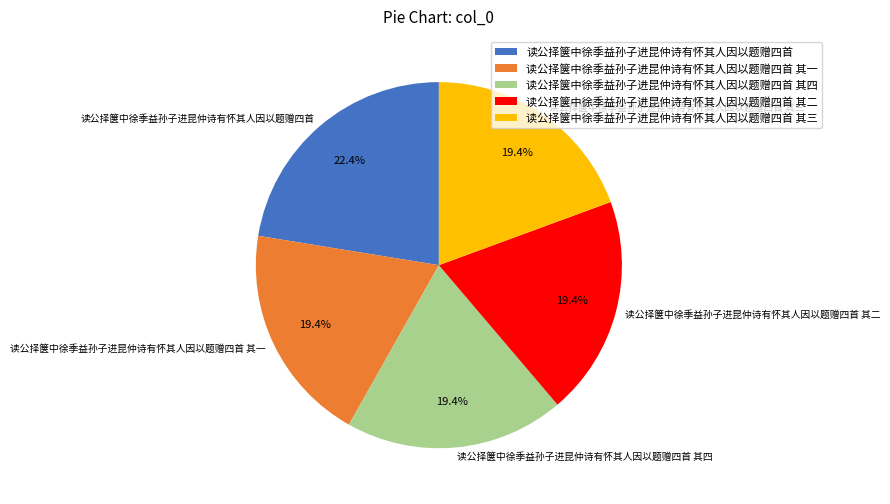

Approximately how many times larger is the value at 读公择箧中徐季益孙子进昆仲诗有怀其人因以题赠四首 其一 compared to 读公择箧中徐季益孙子进昆仲诗有怀其人因以题赠四首 其四?

1.0